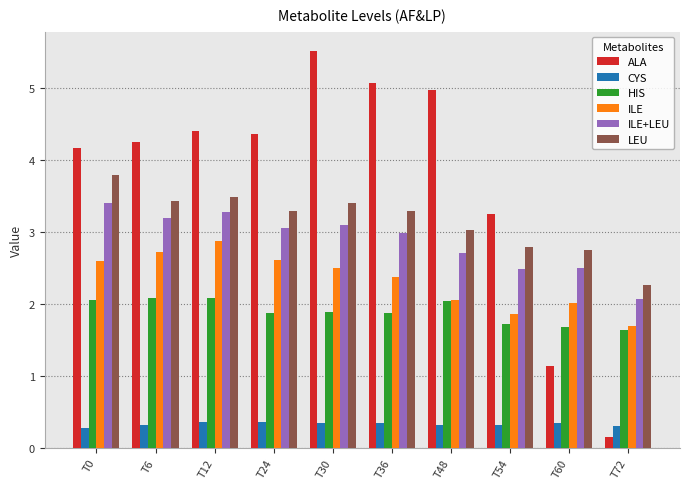

Which series has the largest total across all categories?

ALA